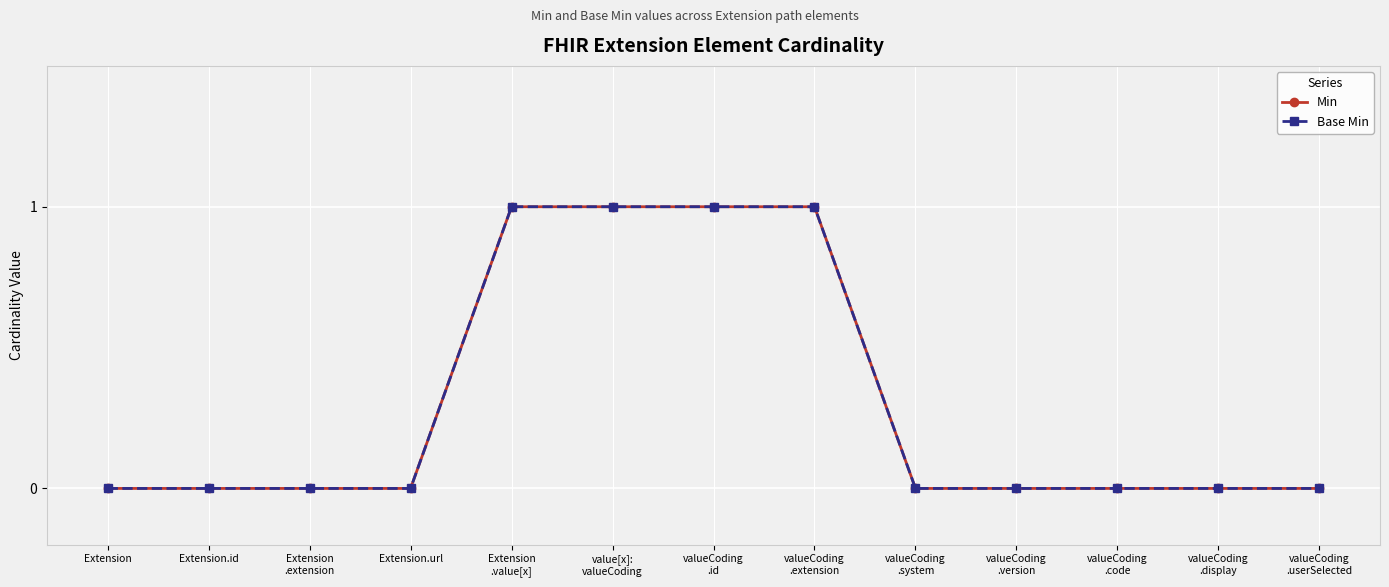

What is the sum of all Base Min values?

4